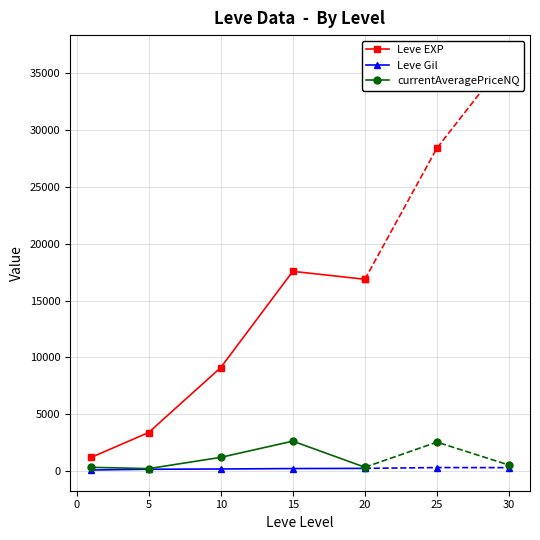

What is the average value of the Leve Gil series?

198.9